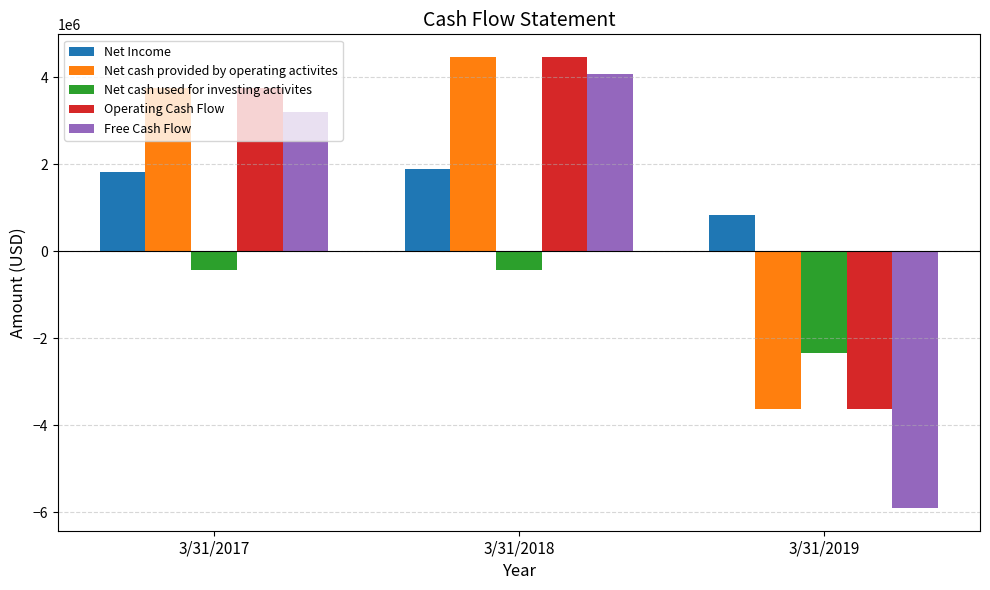

Count the number of data series in this chart.

5